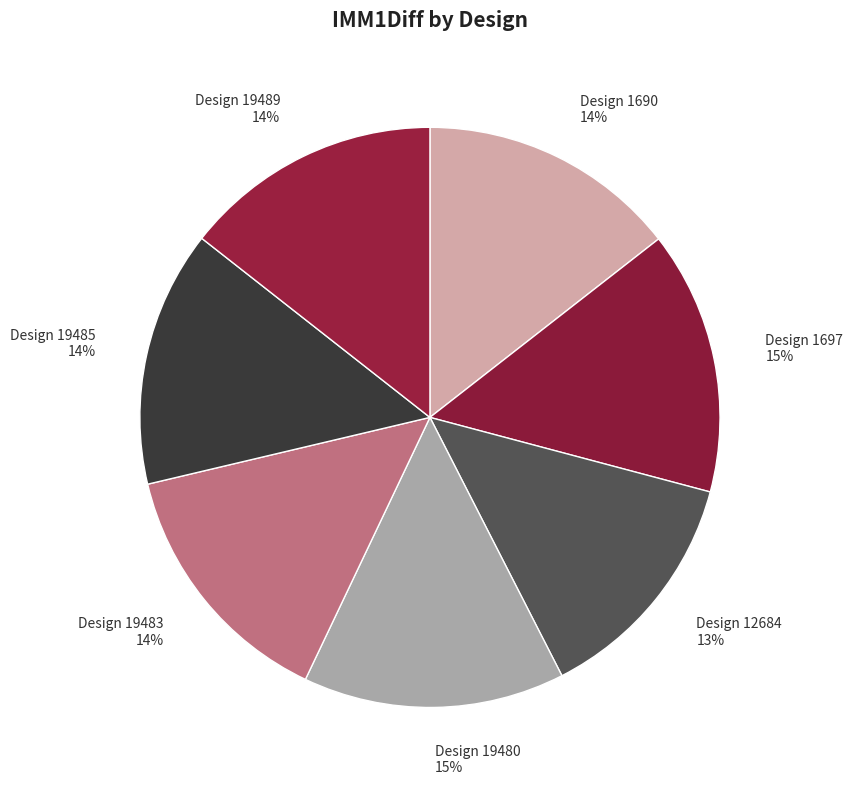

Is there a majority slice in this chart?

No